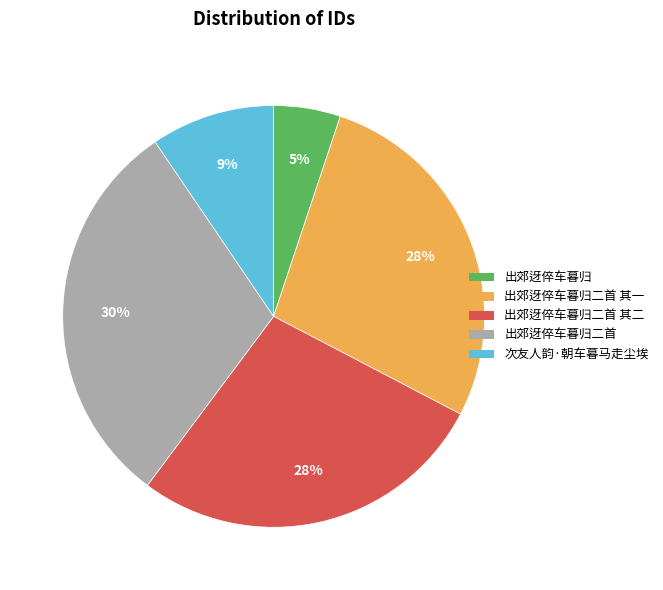

To the nearest percent, what is the difference between the largest and smallest slice percentages?

25%